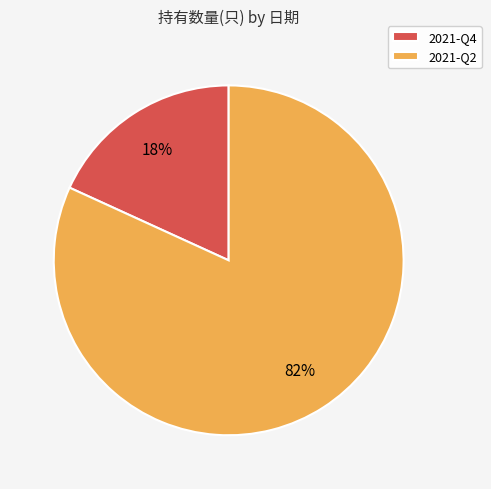

Is it true that 2021-Q2 is 82% of the pie?

True